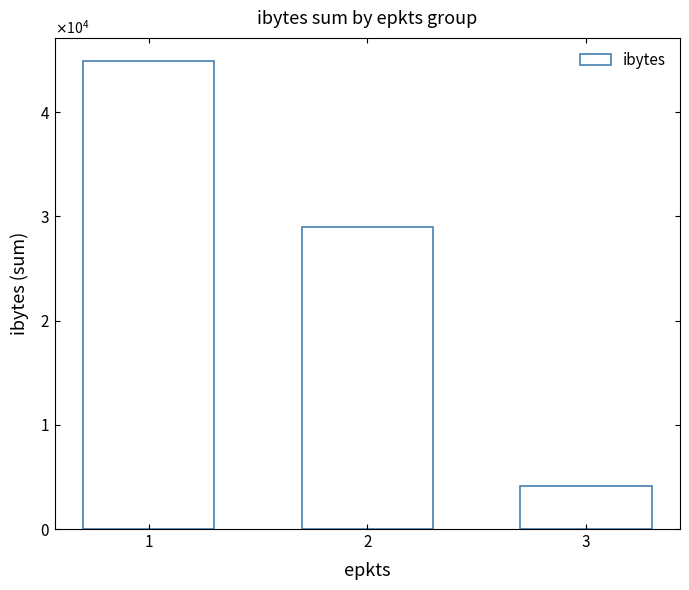

Are the bars horizontal?

No